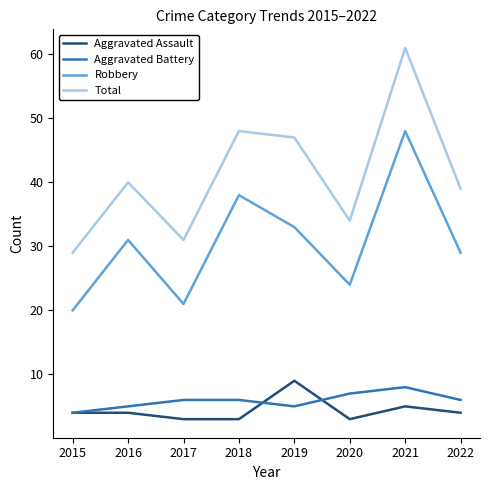

True or false: Robbery and Aggravated Assault intersect in this chart.

False